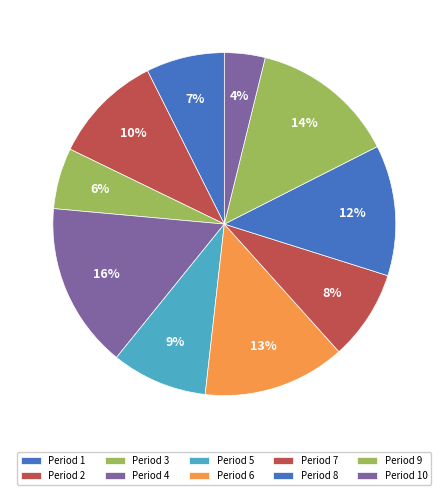

How many slices are in this pie chart?

10